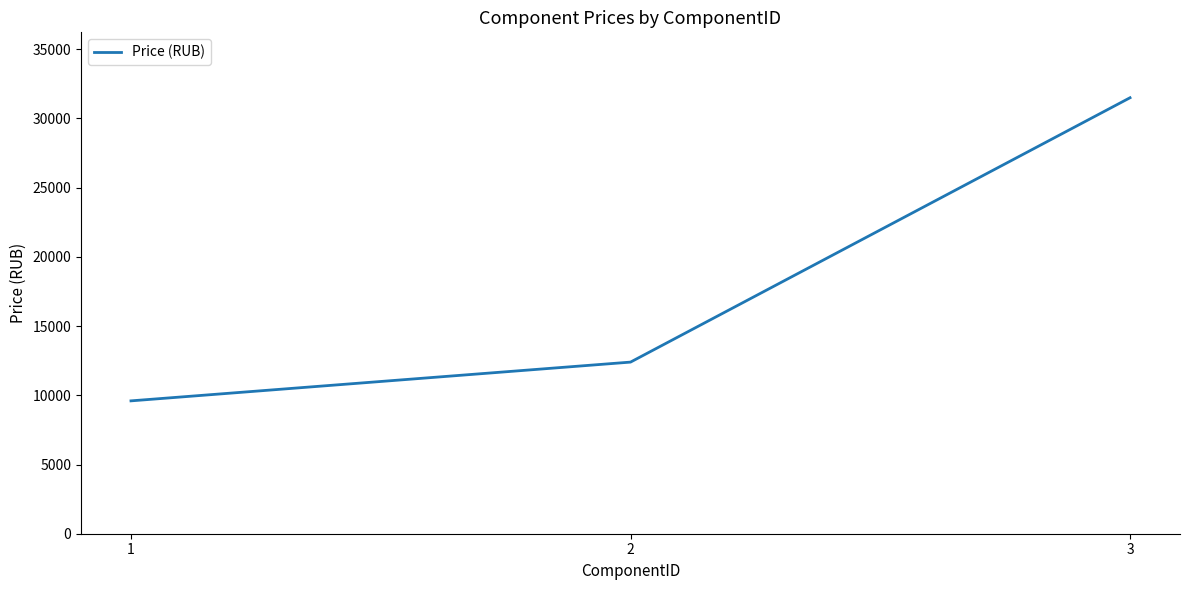

What is the sum of the values at 2 and 3?

43898